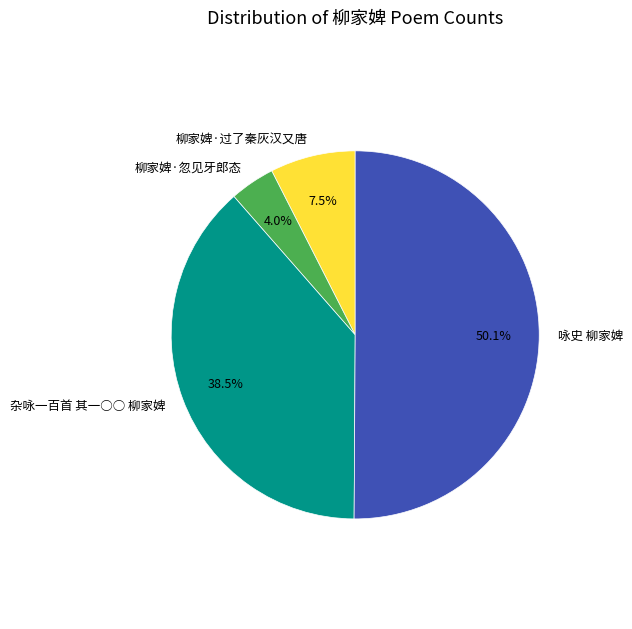

Which category accounts for the majority?

咏史 柳家婢